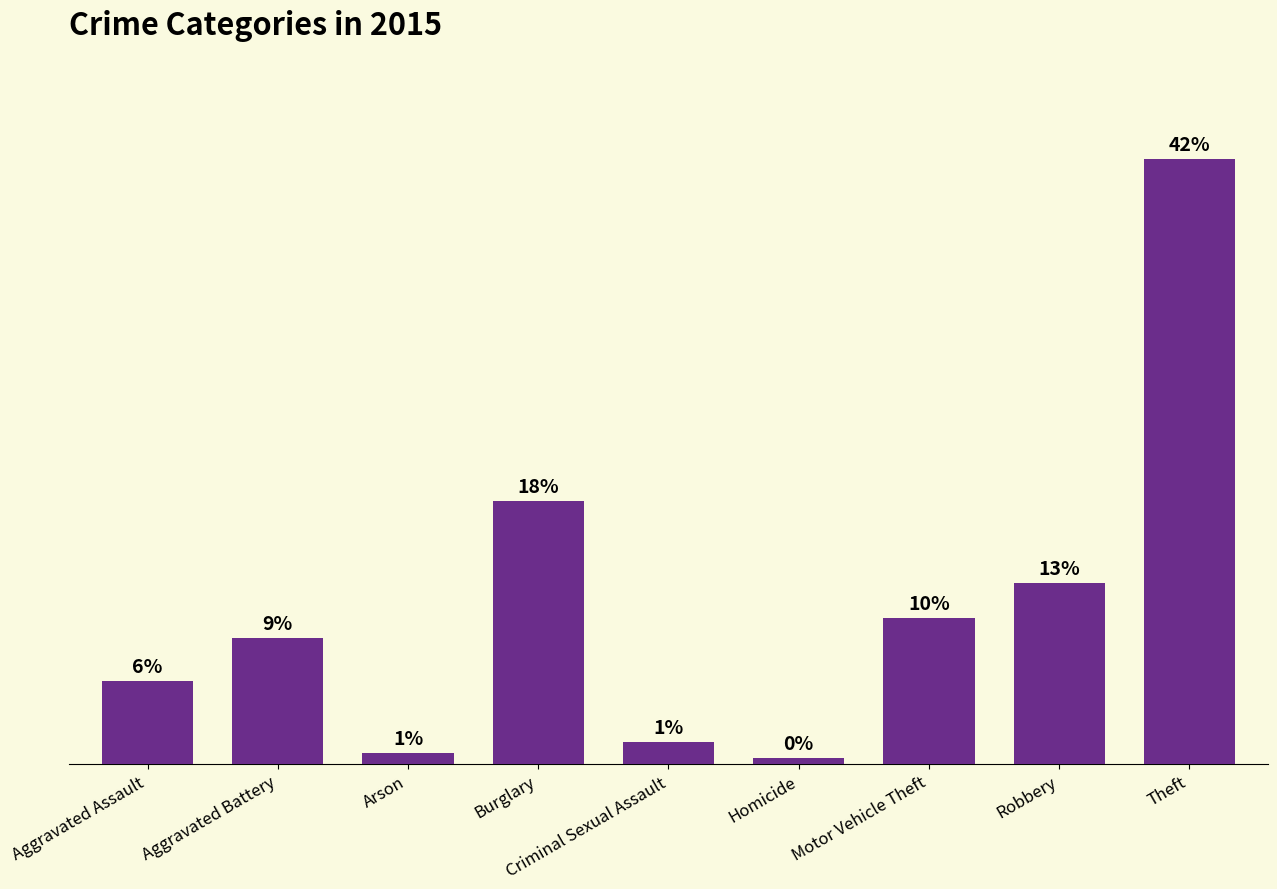

What position from the right is Homicide?

4